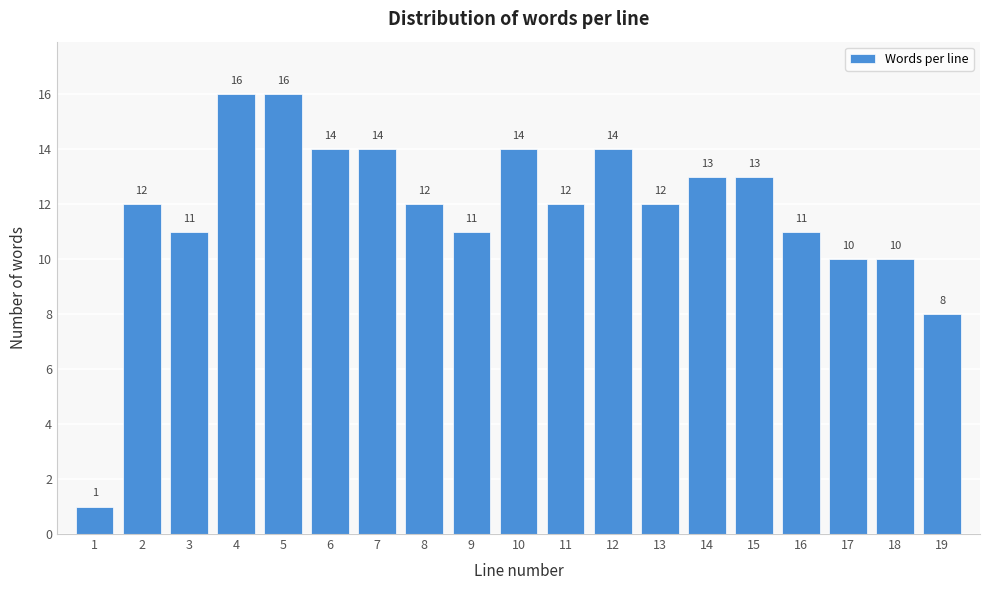

Reading left to right, list all the values displayed in this chart.

1=1	2=12	3=11	4=16	5=16	6=14	7=14	8=12	9=11	10=14	11=12	12=14	13=12	14=13	15=13	16=11	17=10	18=10	19=8